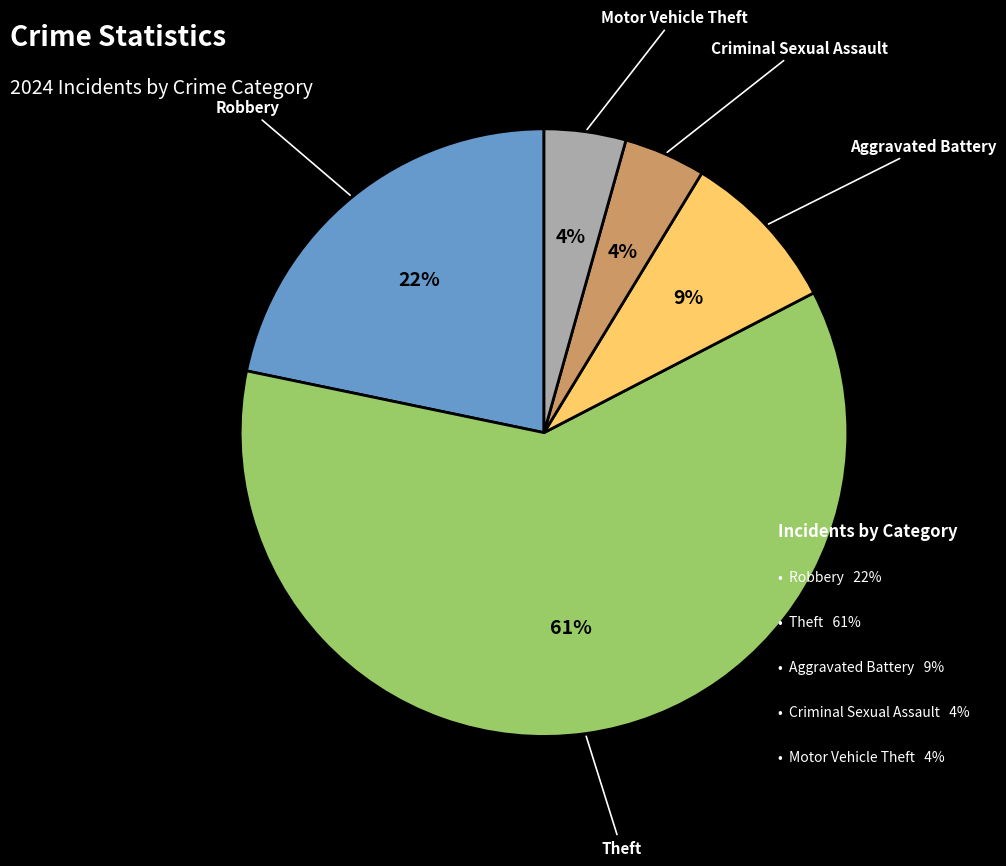

How many segments does this pie chart have?

5